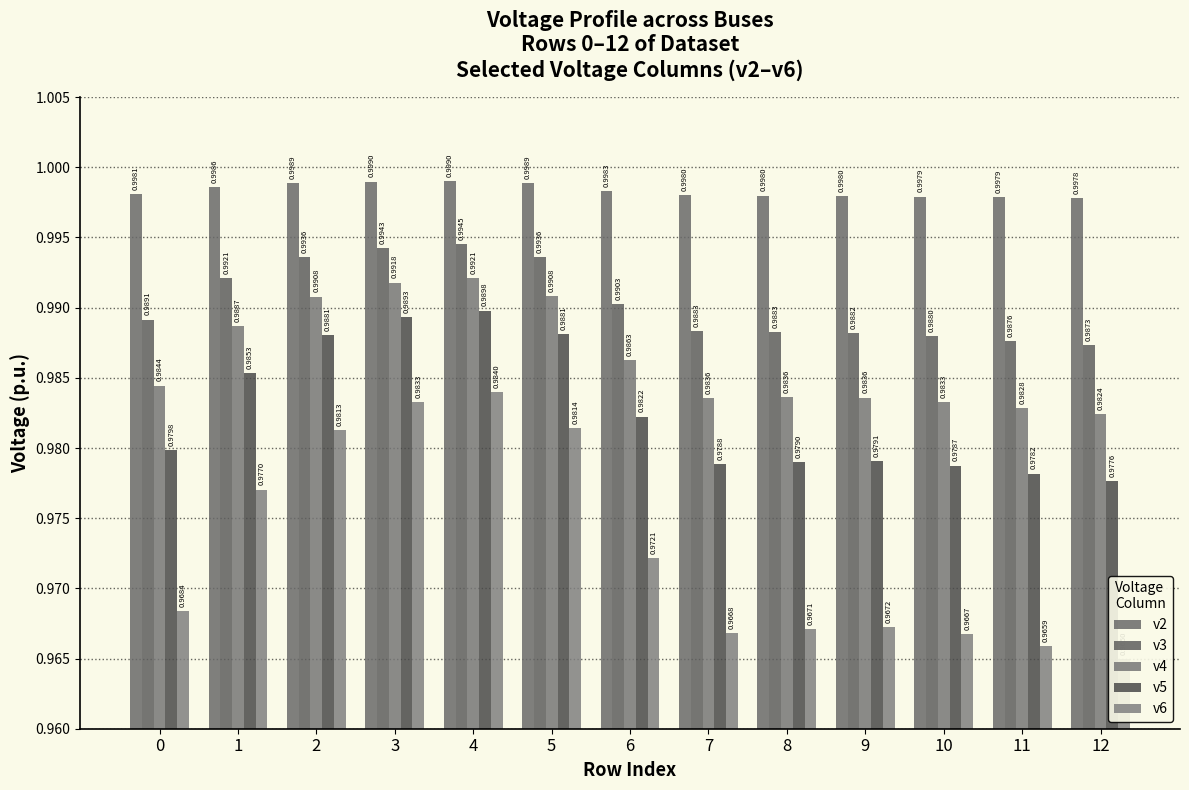

The v4 series shows 0.7 at 12. True or false?

False